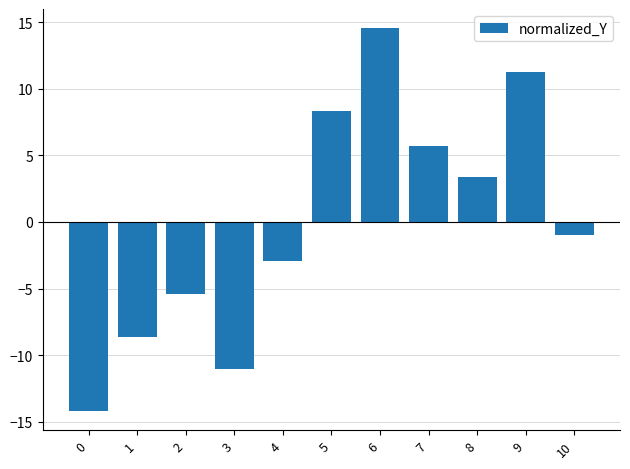

What is the smallest value displayed?

-14.2